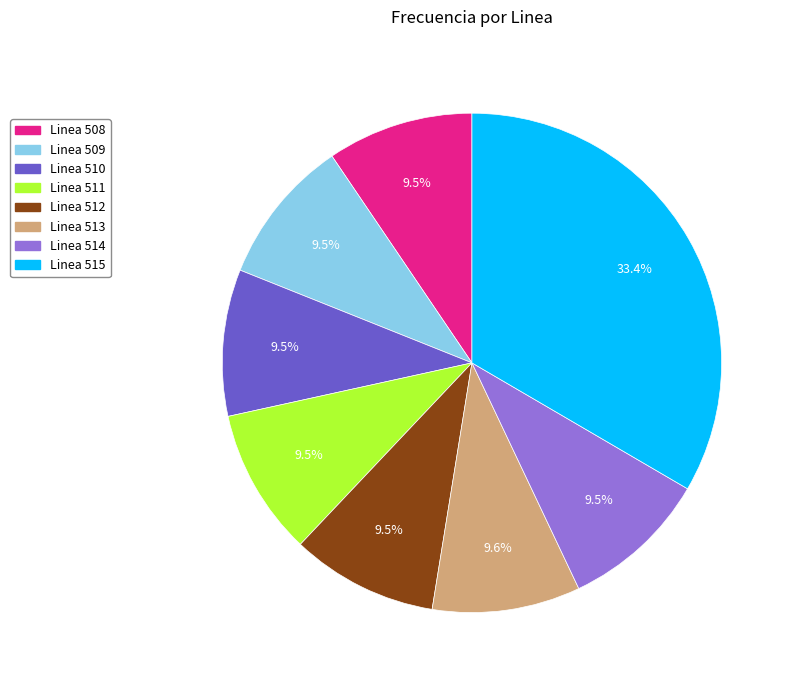

How many slices are in this pie chart?

8